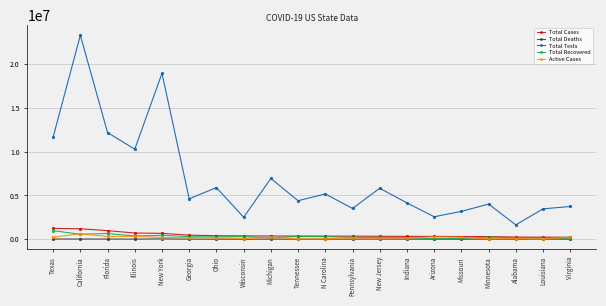

What is the highest value of the Total Recovered series?

976808